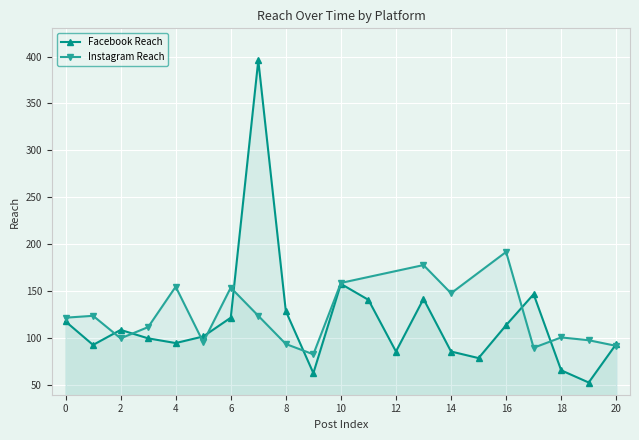

The Facebook Reach series shows 66 at 18. True or false?

True